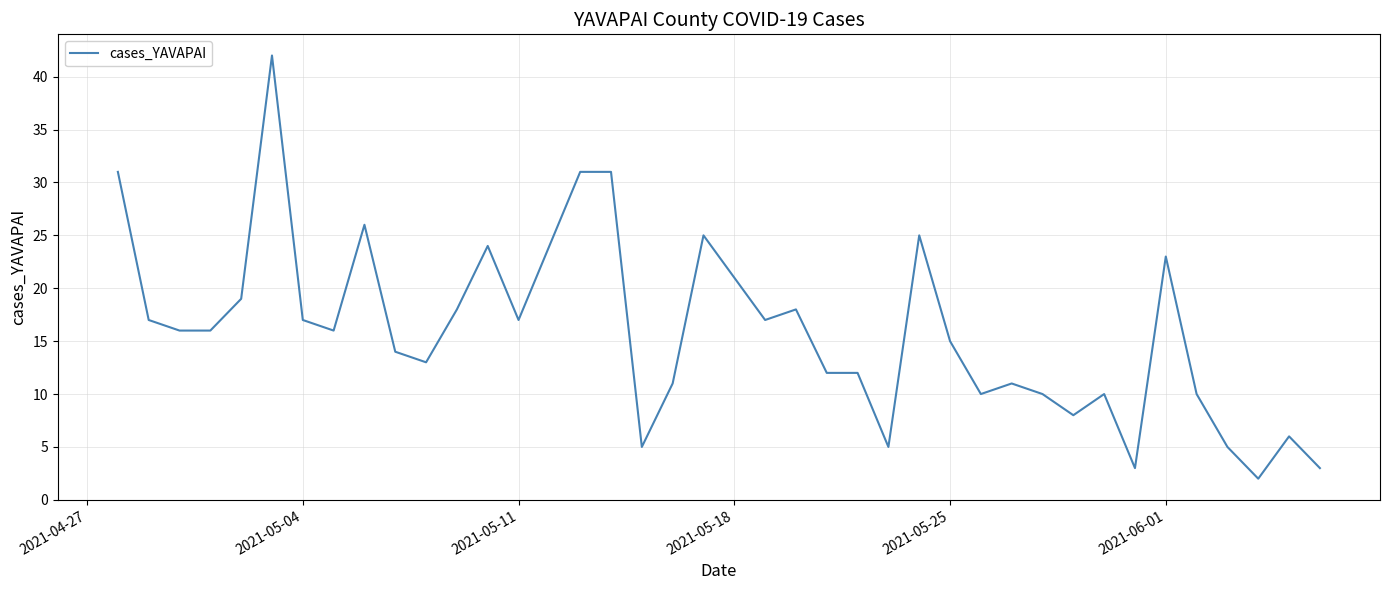

What is the minimum value shown in the chart?

2